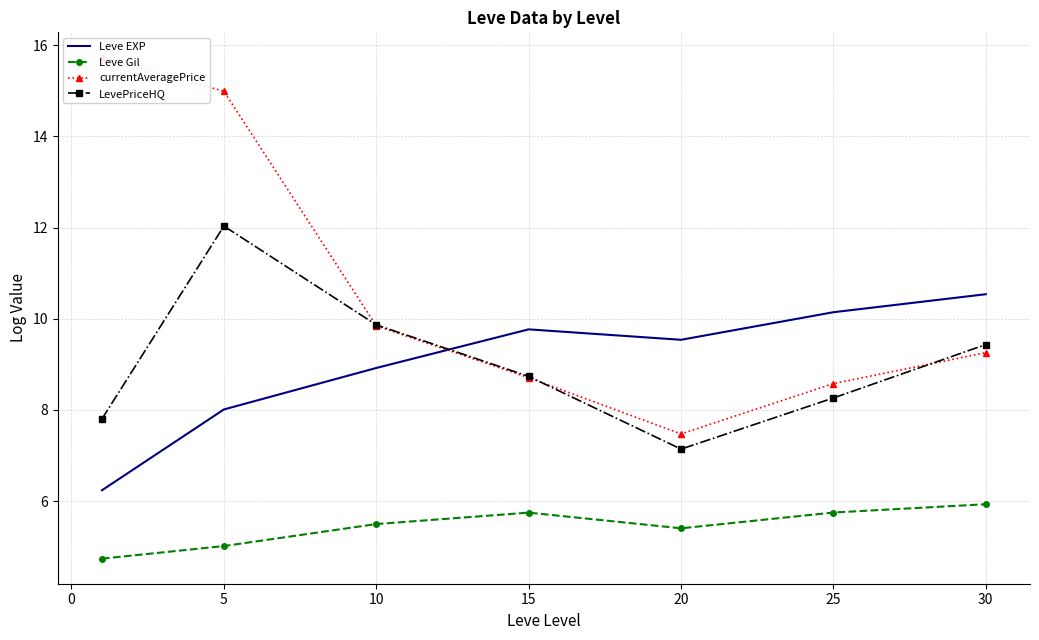

True or false: Leve Gil and Leve EXP intersect in this chart.

False